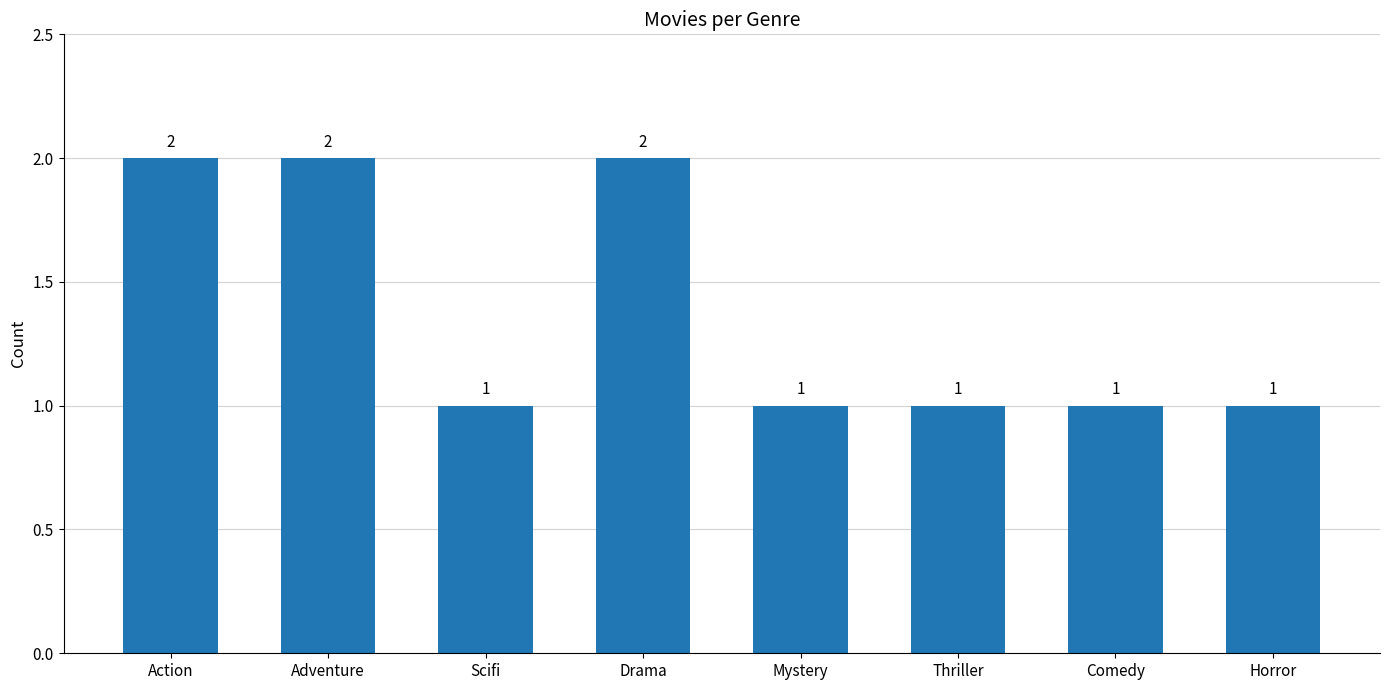

What is the value of the 7th bar from the left?

1